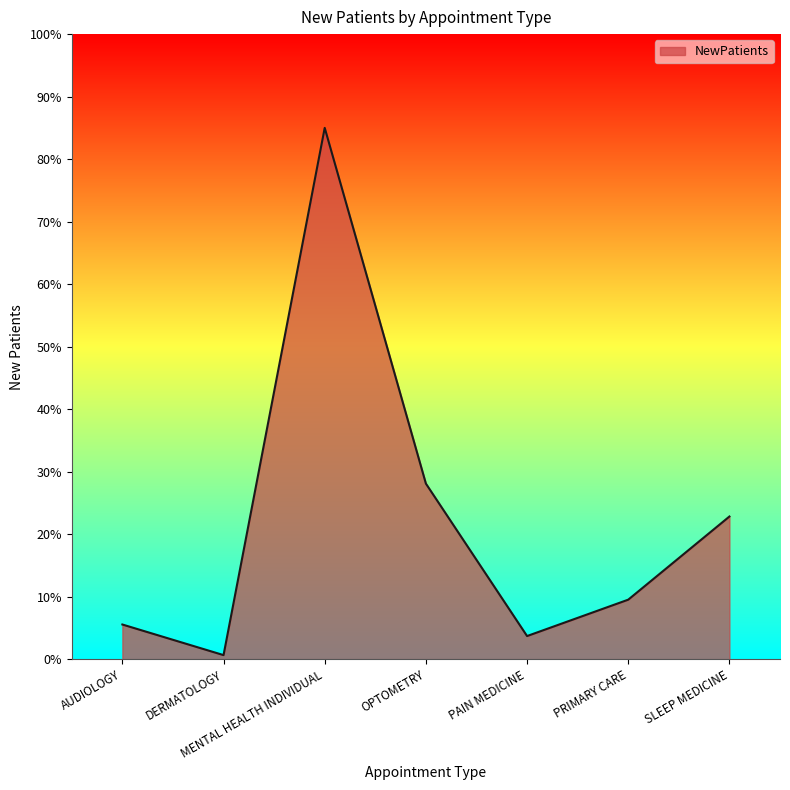

How many lines are shown in the chart?

1